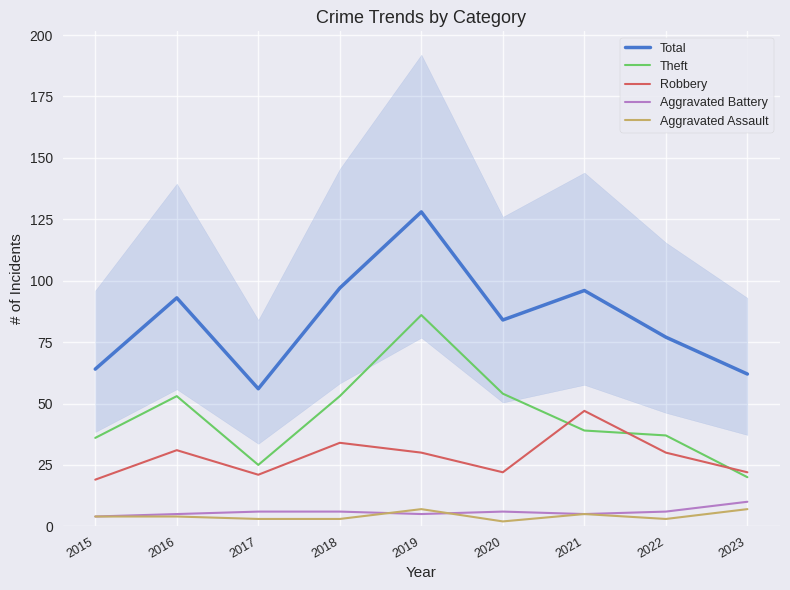

Reading left to right, transcribe all the data shown in this chart.

Total: 2015=64	2016=93	2017=56	2018=97	2019=128	2020=84	2021=96	2022=77	2023=62
Theft: 2015=36	2016=53	2017=25	2018=53	2019=86	2020=54	2021=39	2022=37	2023=20
Robbery: 2015=19	2016=31	2017=21	2018=34	2019=30	2020=22	2021=47	2022=30	2023=22
Aggravated Battery: 2015=4	2016=5	2017=6	2018=6	2019=5	2020=6	2021=5	2022=6	2023=10
Aggravated Assault: 2015=4	2016=4	2017=3	2018=3	2019=7	2020=2	2021=5	2022=3	2023=7